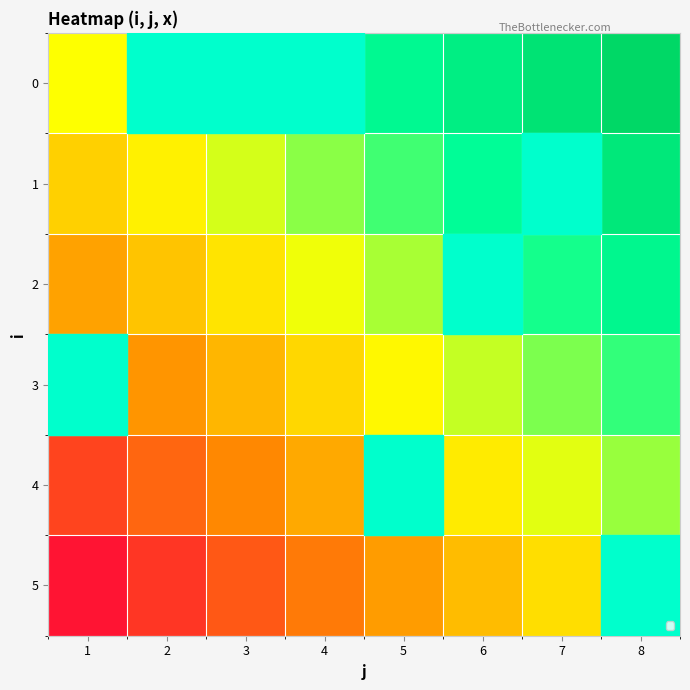

The value of 5 at 7 is 0. True or false?

False